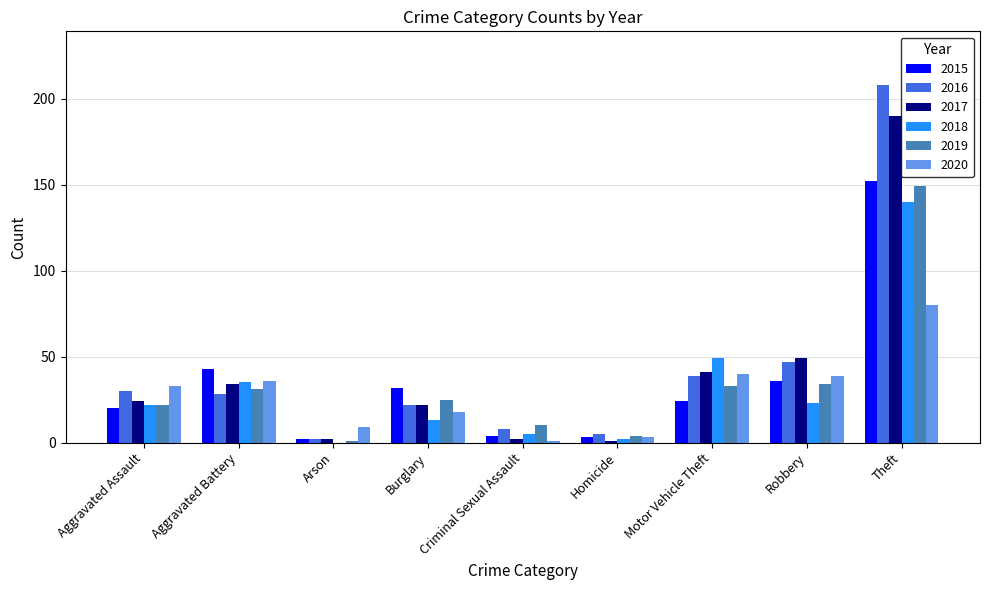

How many groups of bars are there?

9